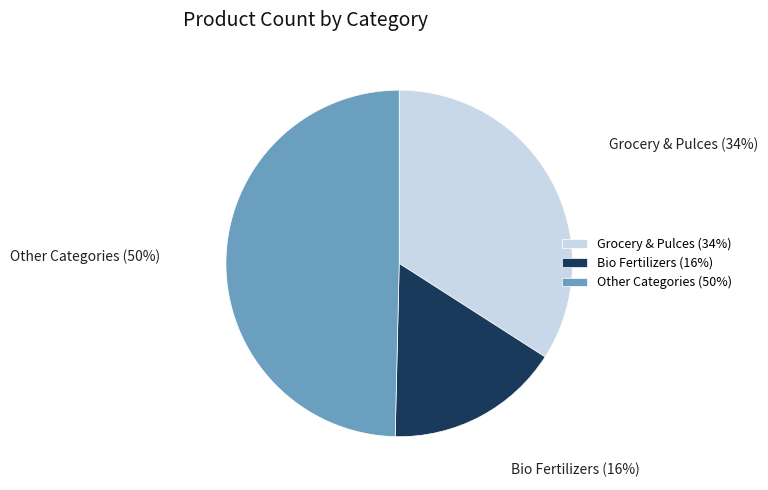

Count the number of slices in the pie.

3